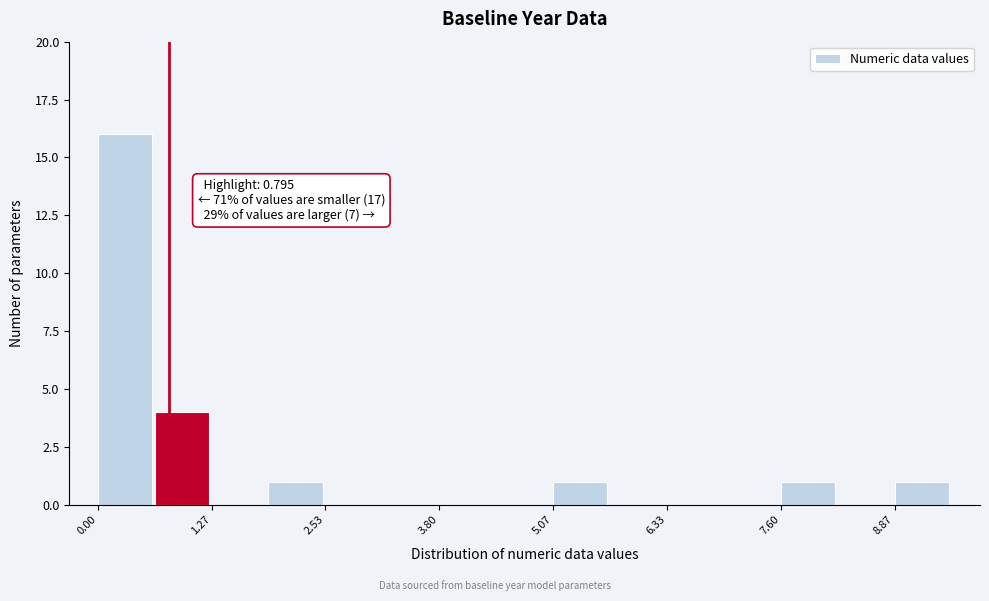

Read against the x-axis, roughly where is the centre of the tallest bar?

0.4